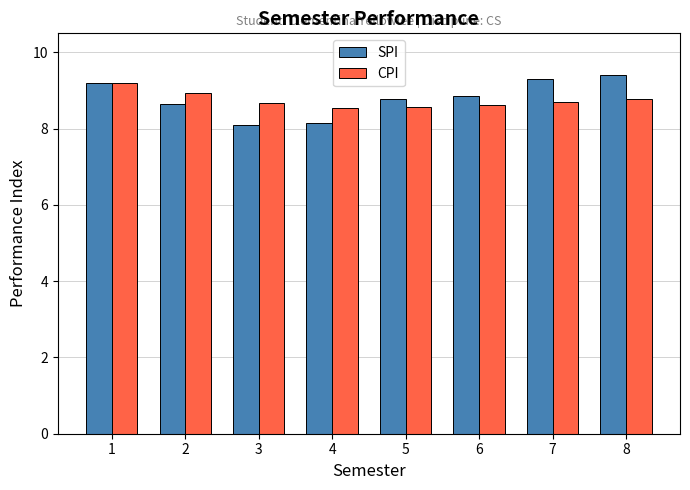

What is the value of the SPI bar at the 4th from the left?

8.2